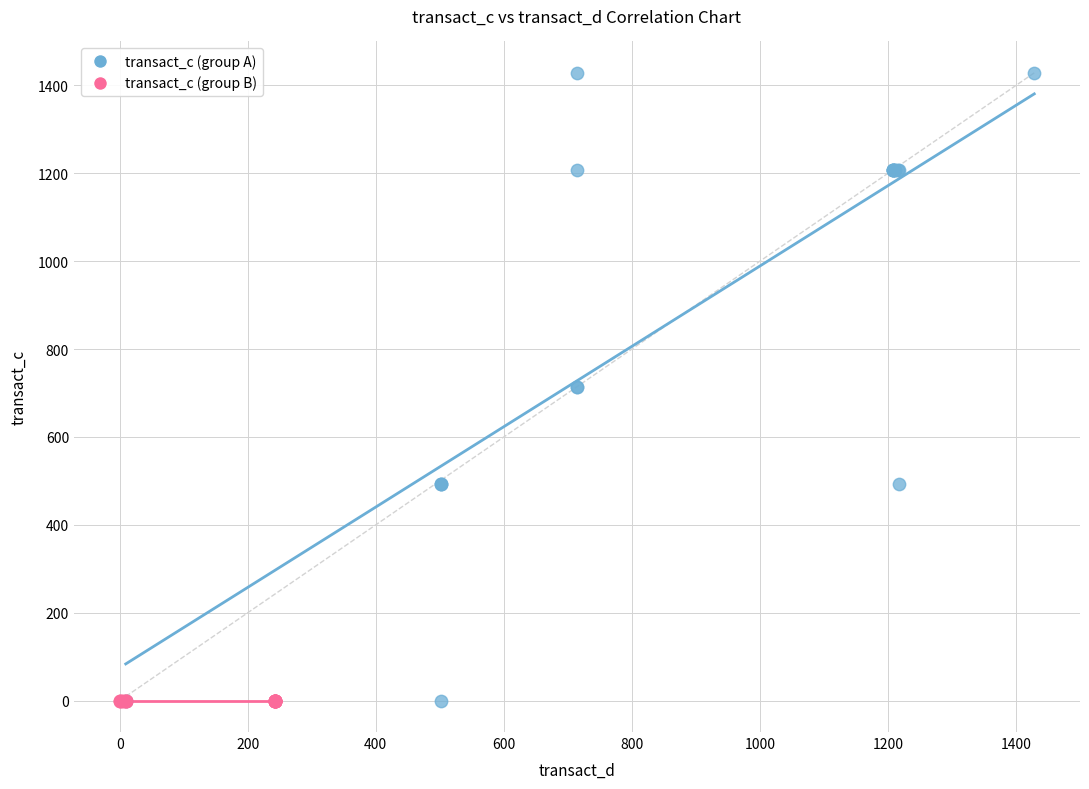

Which series contains the highest Y value?

transact_c (group A)